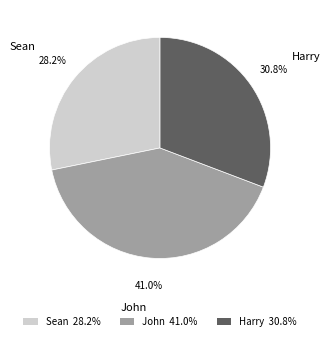

What is the ratio of the value at John to the value at Harry?

1.3